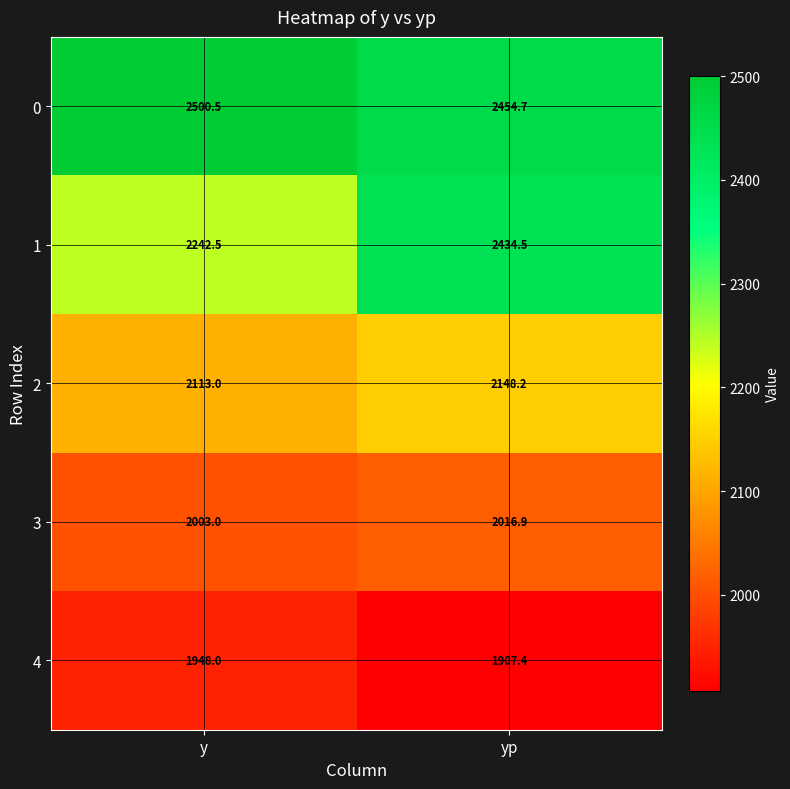

What is the greatest value displayed?

2500.5